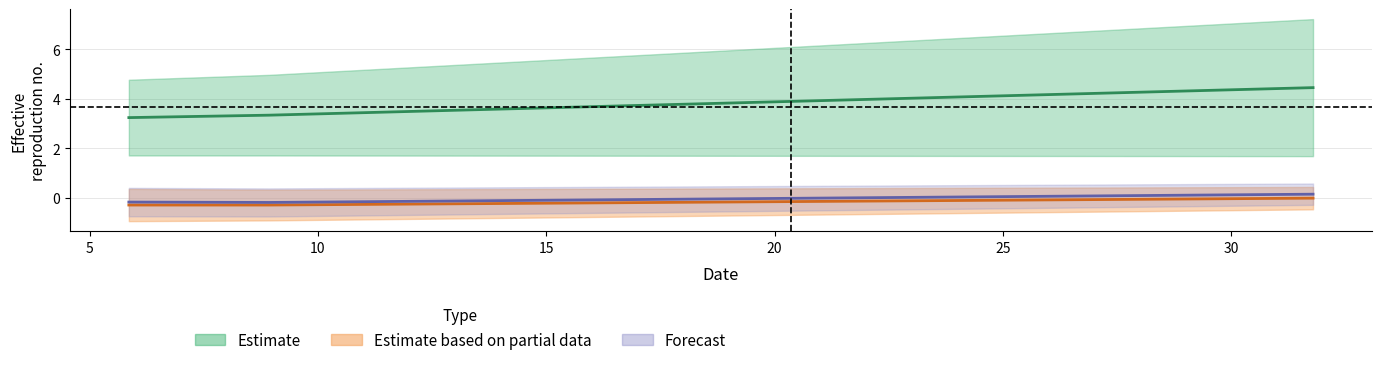

At which category is the sum across all series the highest?

31.78878